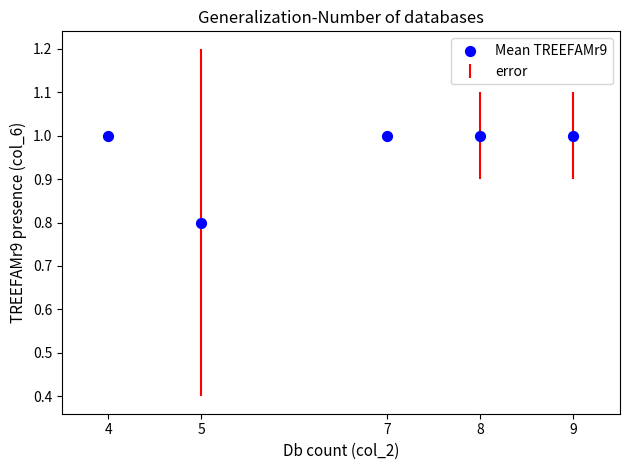

What is the average Y value?

1.0